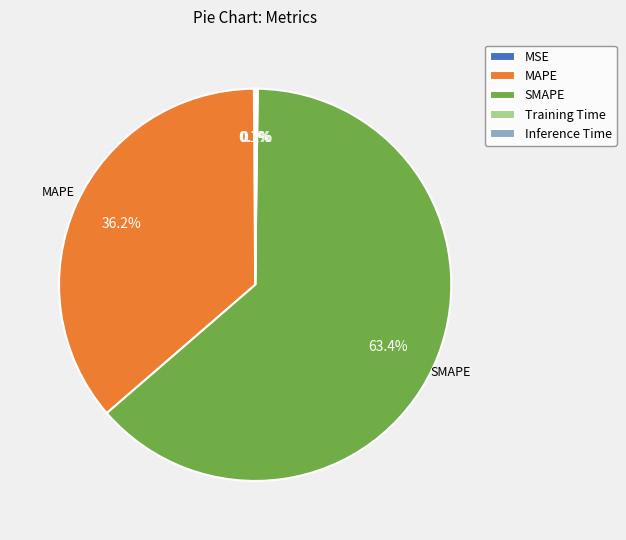

Combined, what portion of the pie is SMAPE and MAPE?

99.7%